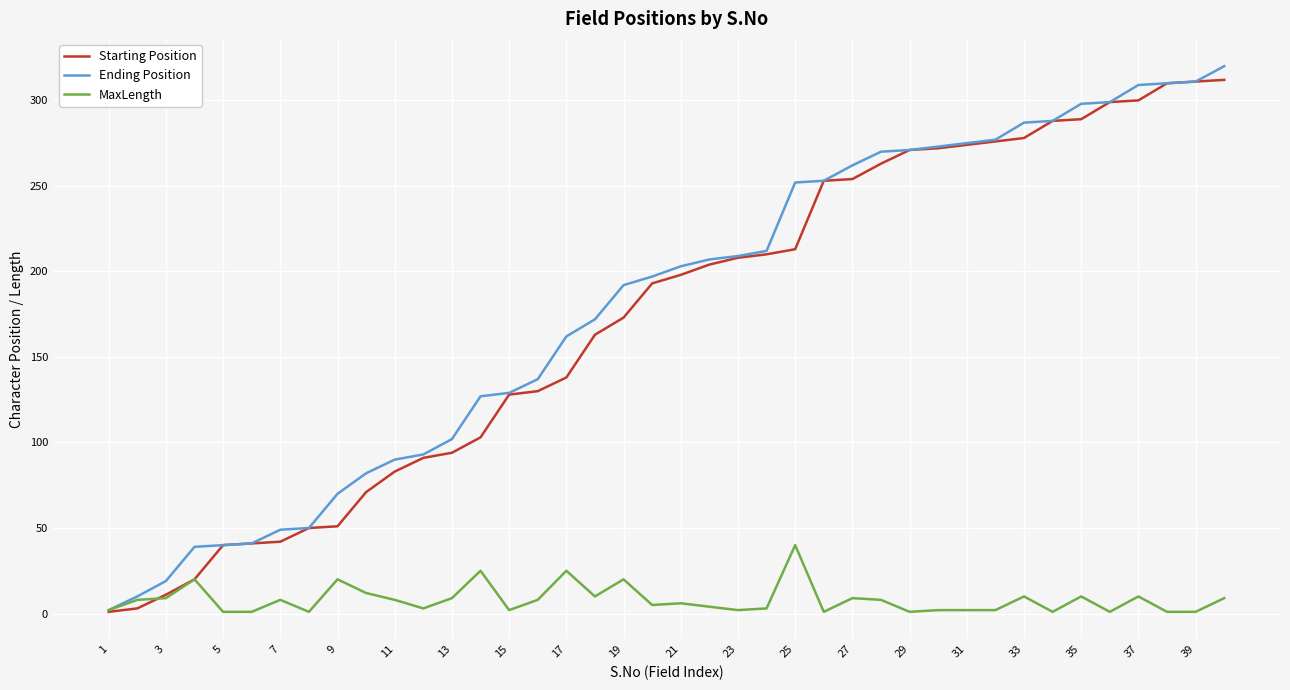

What is the maximum value for Ending Position?

320